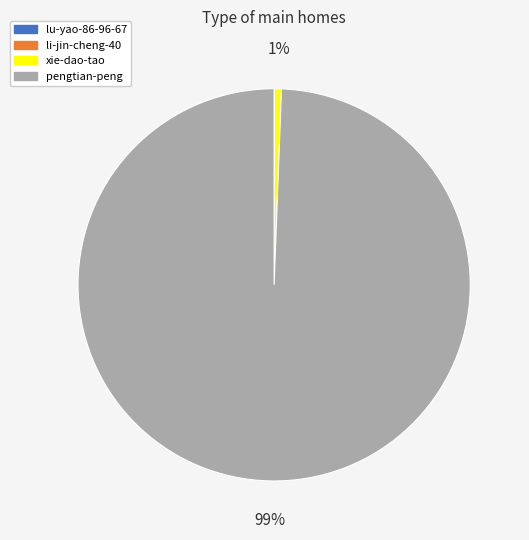

Is it true that pengtian-peng is 99% of the pie?

True